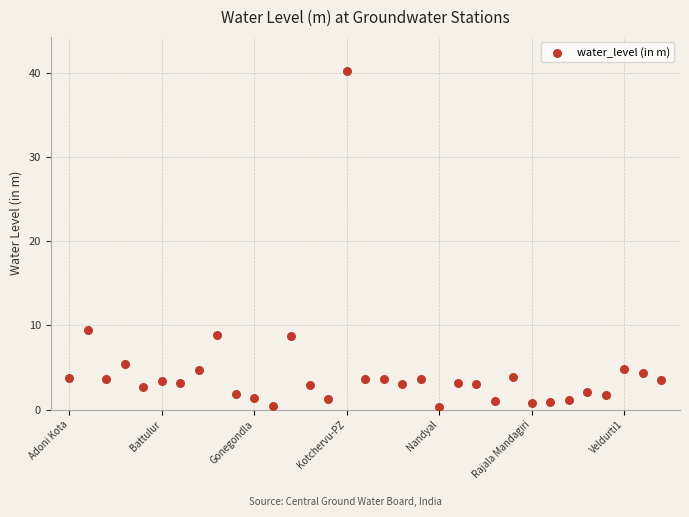

What Y value in the scatter plot is closest to 20?

9.5